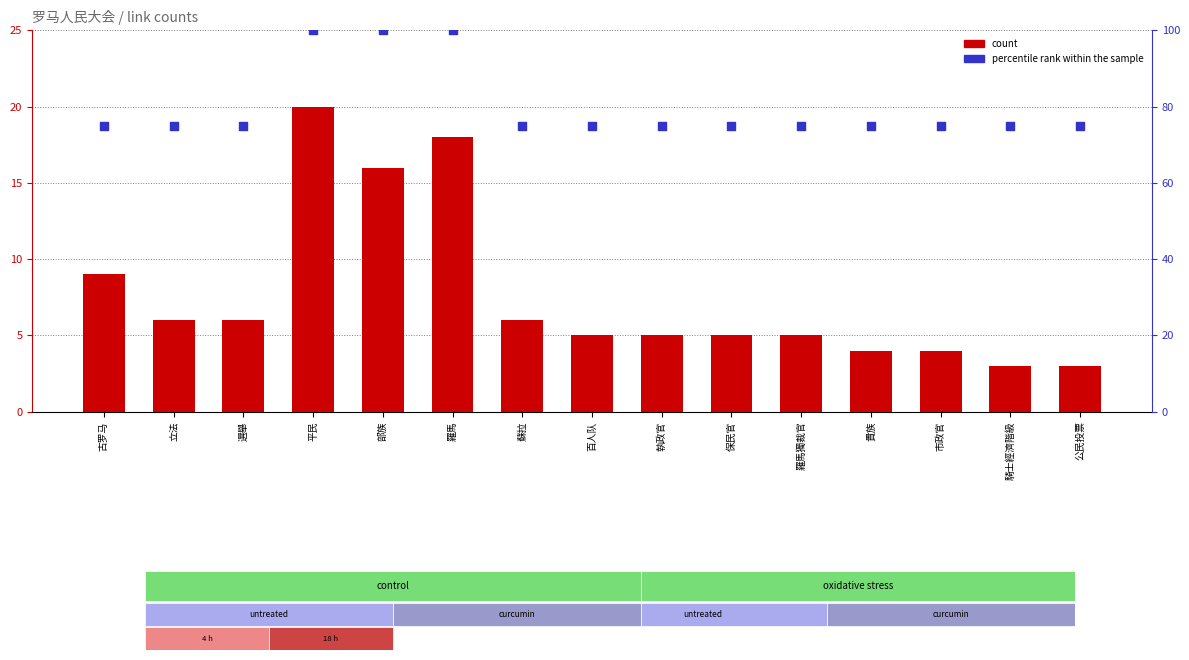

What is the total value across all series at 執政官?

80